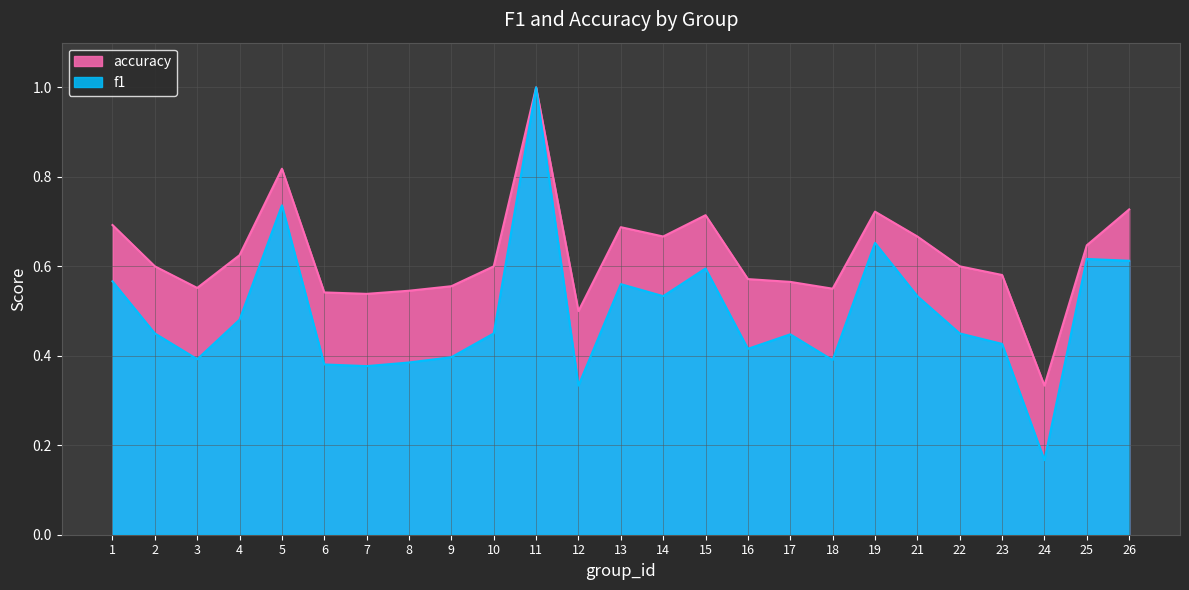

True or false: f1 has more than 2 points higher than both neighbors.

True